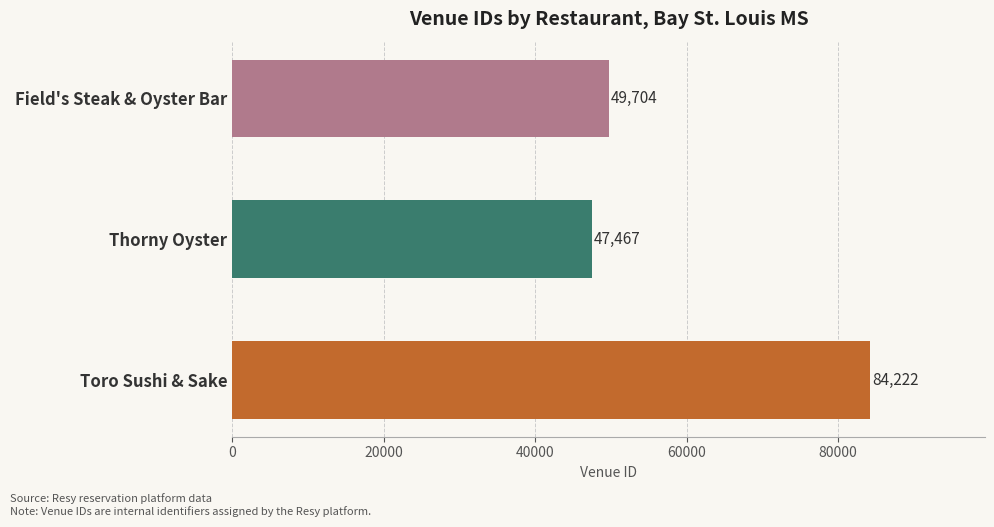

What is the average value?

60464